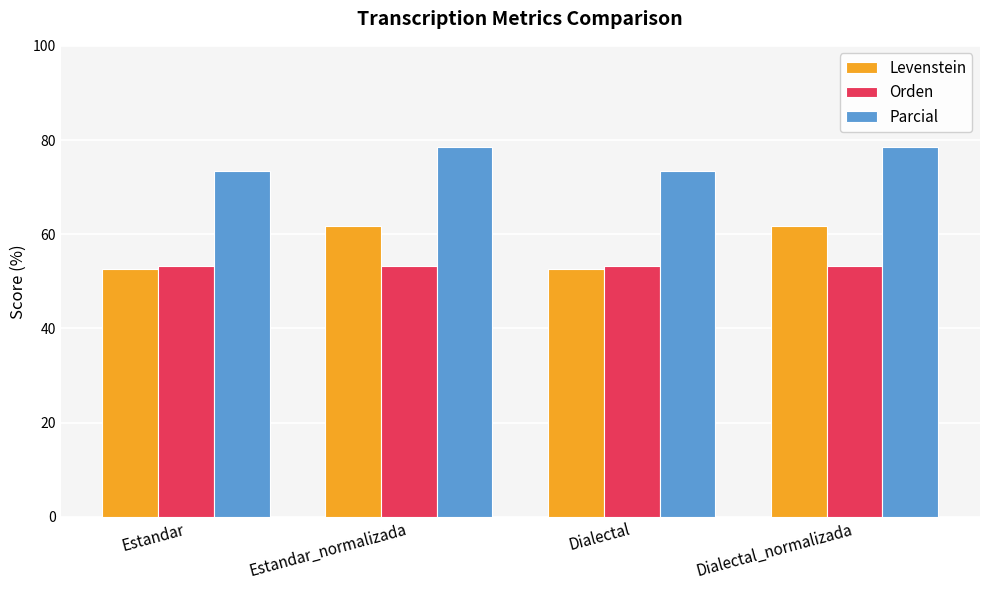

At how many categories does at least one series exceed 60?

4